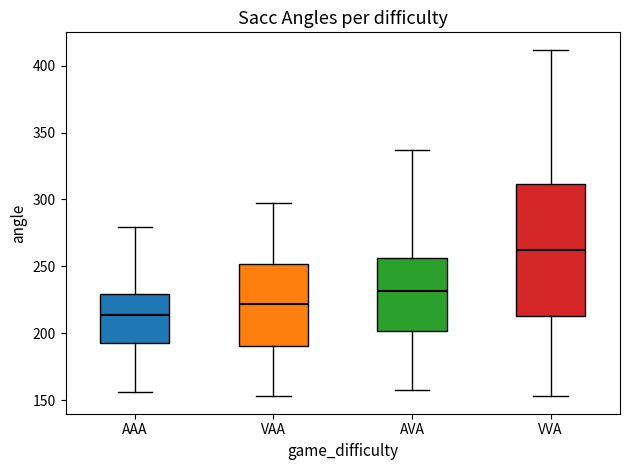

Where is the lower edge of the box for VVA on the y-axis? The values are not printed on the chart, so give them approximately, as read against the axis.

215